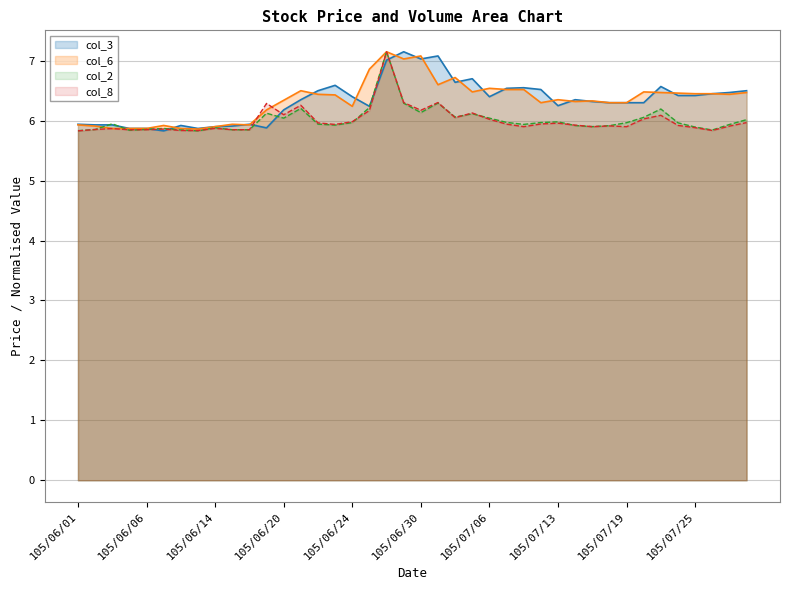

How many times do col_2 and col_3 cross each other?

8